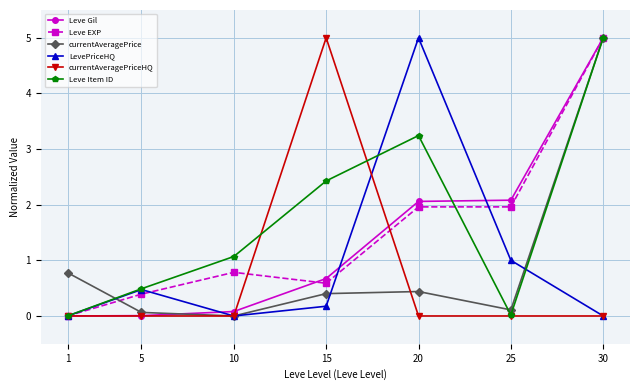

What is the value of the currentAveragePrice point at the 4th from the left?

0.4